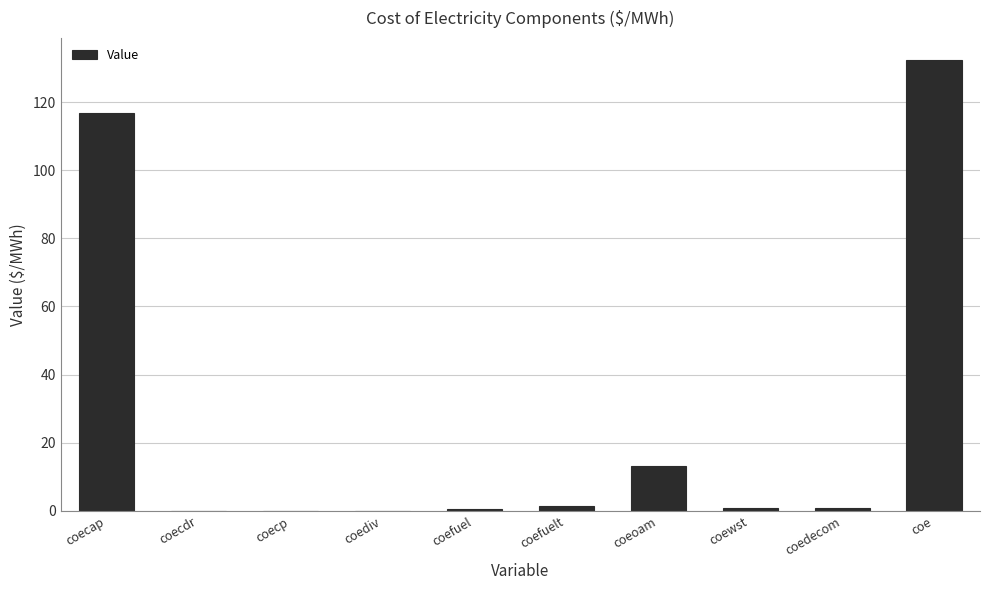

What is the greatest value displayed?

132.2